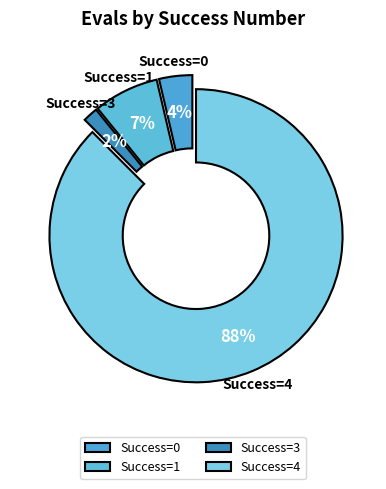

To the nearest percent, what portion does Success=1 represent?

7%